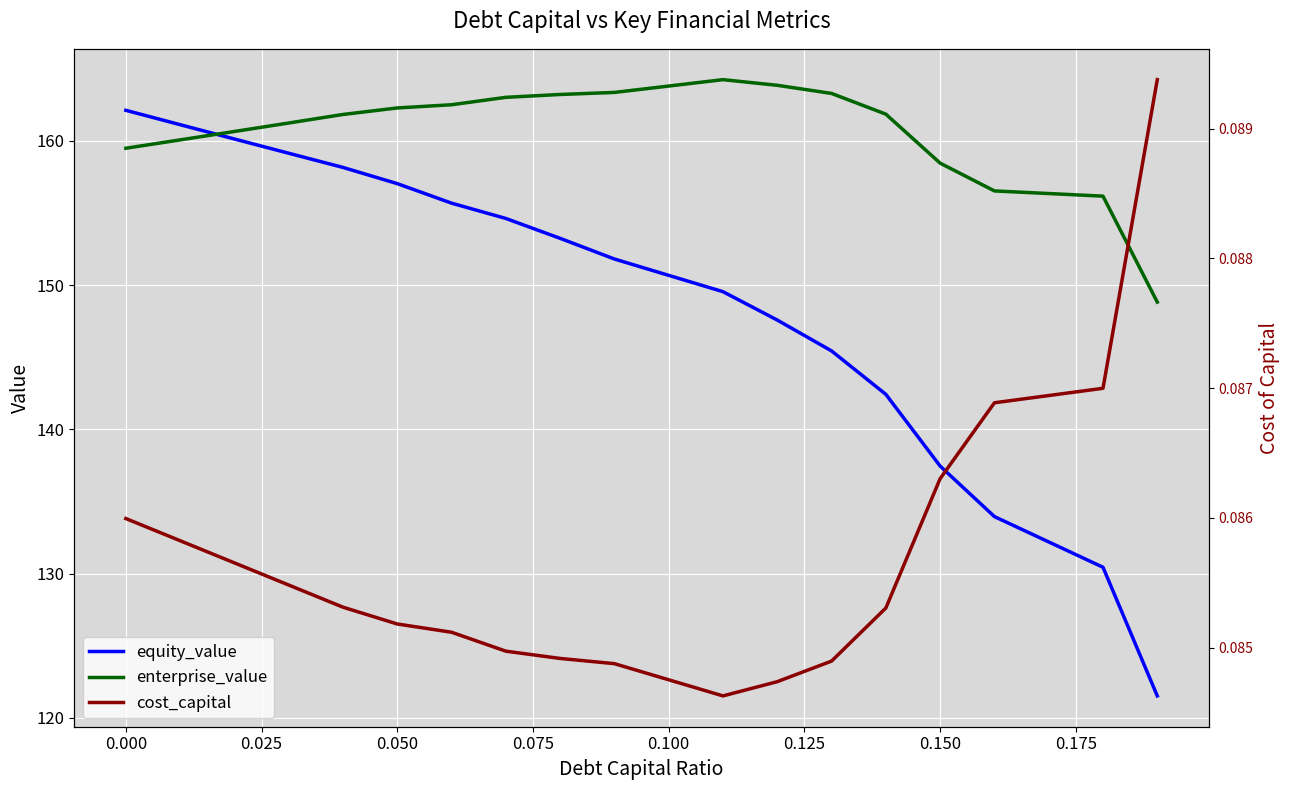

Which series ends up on top after the final intersection of enterprise_value and equity_value?

enterprise_value